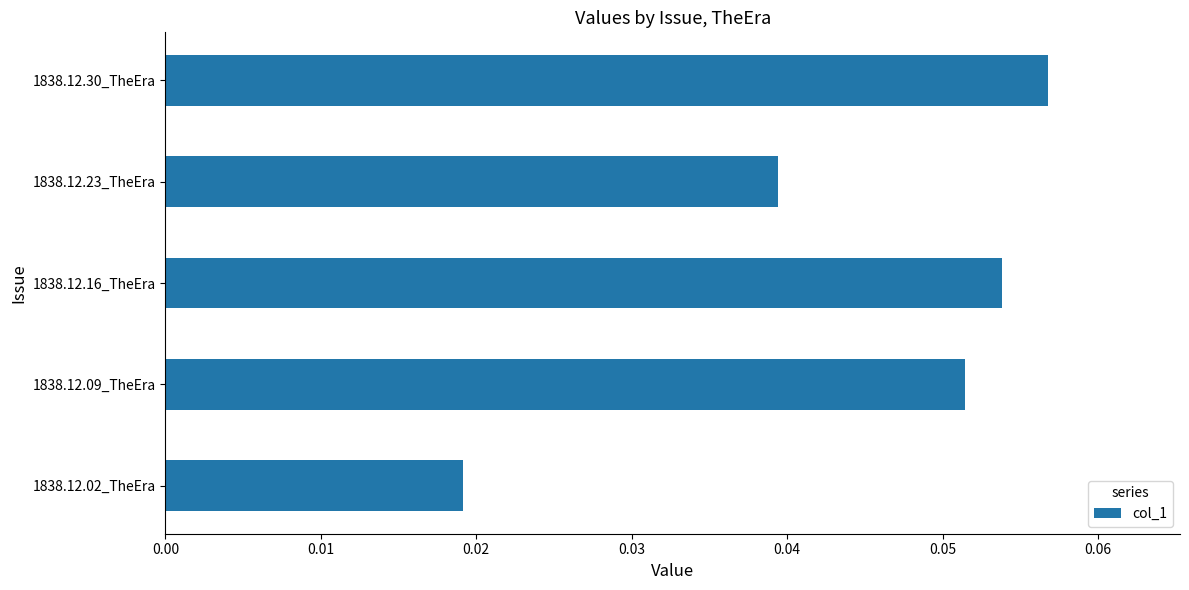

List the labels in order of value, smallest first.

1838.12.02_TheEra, 1838.12.23_TheEra, 1838.12.09_TheEra, 1838.12.16_TheEra, 1838.12.30_TheEra